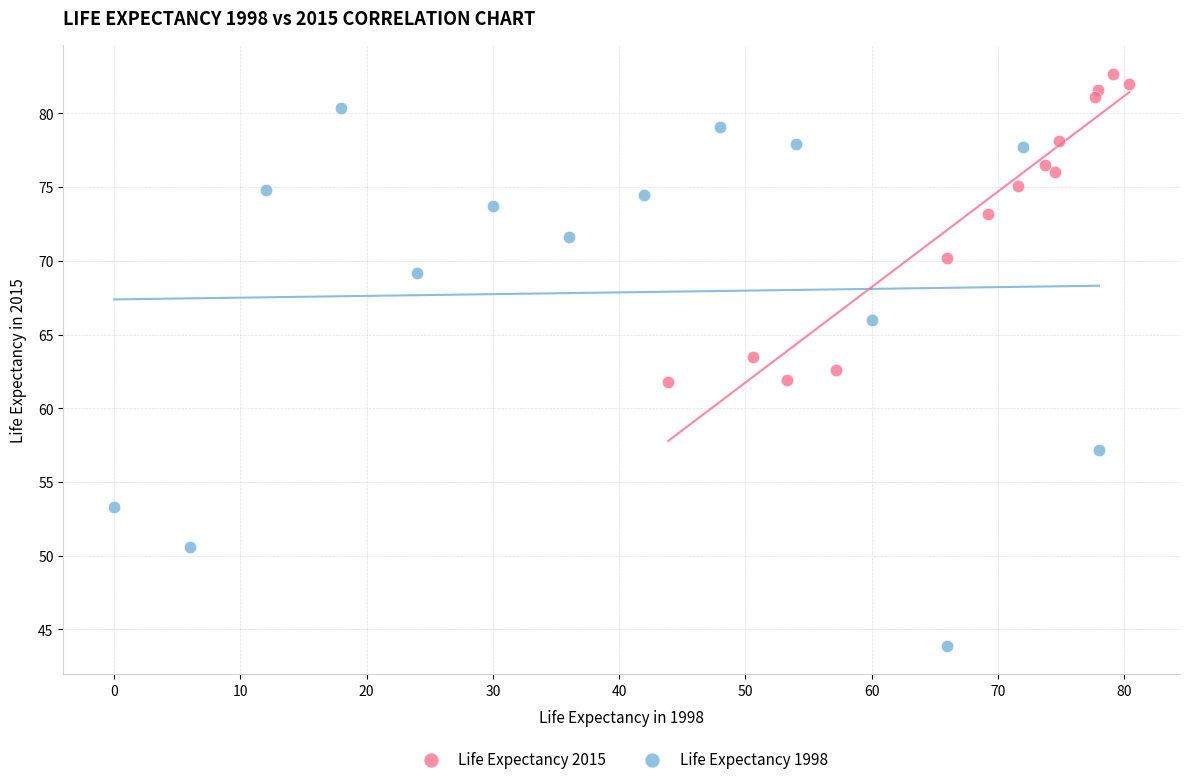

Which series reaches the minimum Y coordinate?

Life Expectancy 1998